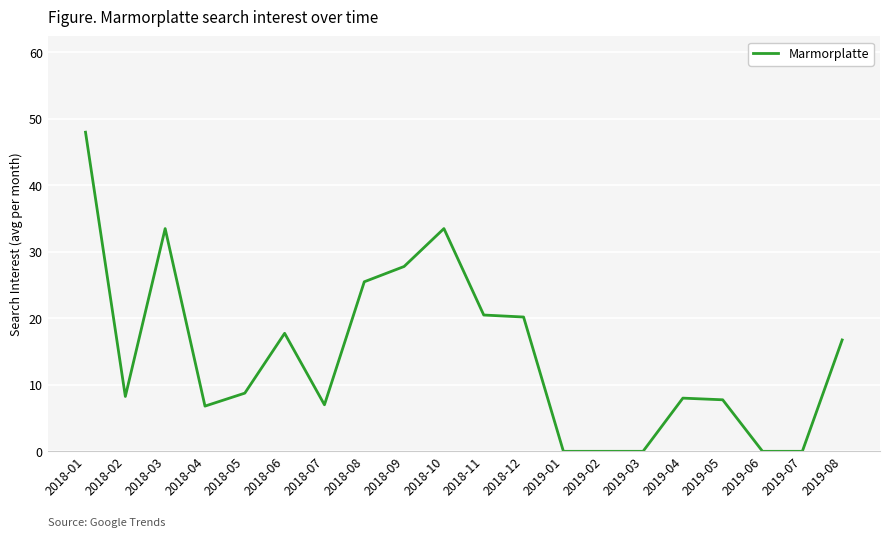

The chart shows a value of 0.0 at 2019-01. True or false?

True